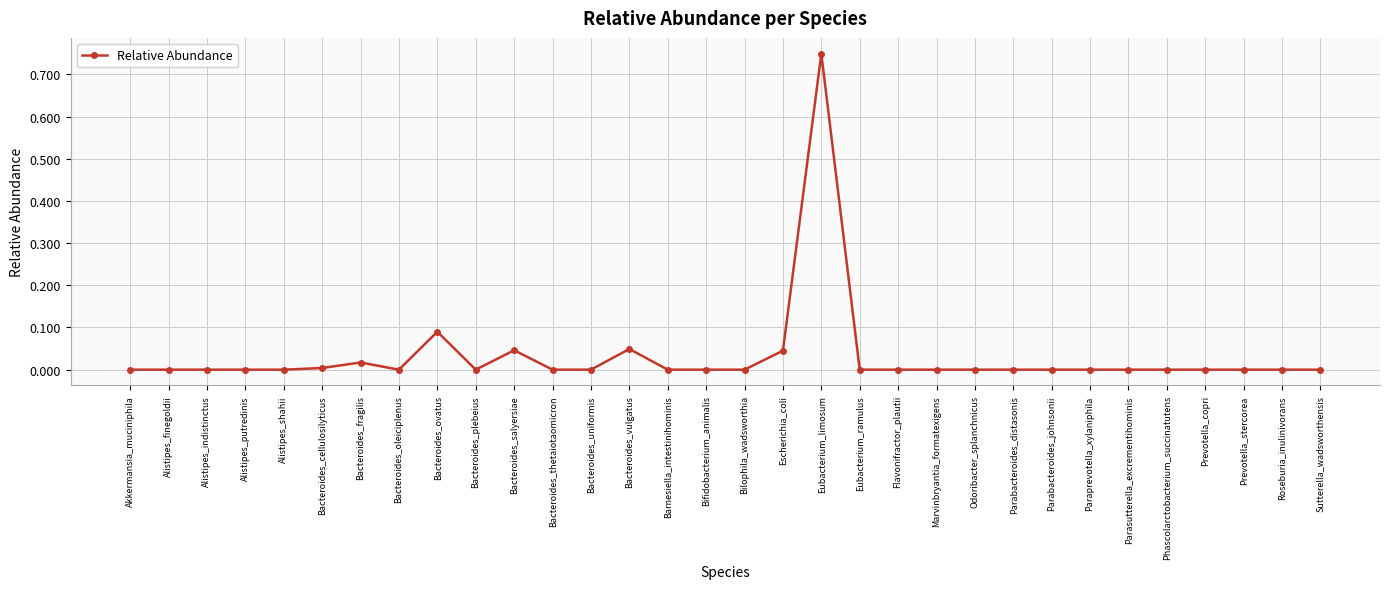

At which category does the chart reach its peak across all series?

Eubacterium_limosum